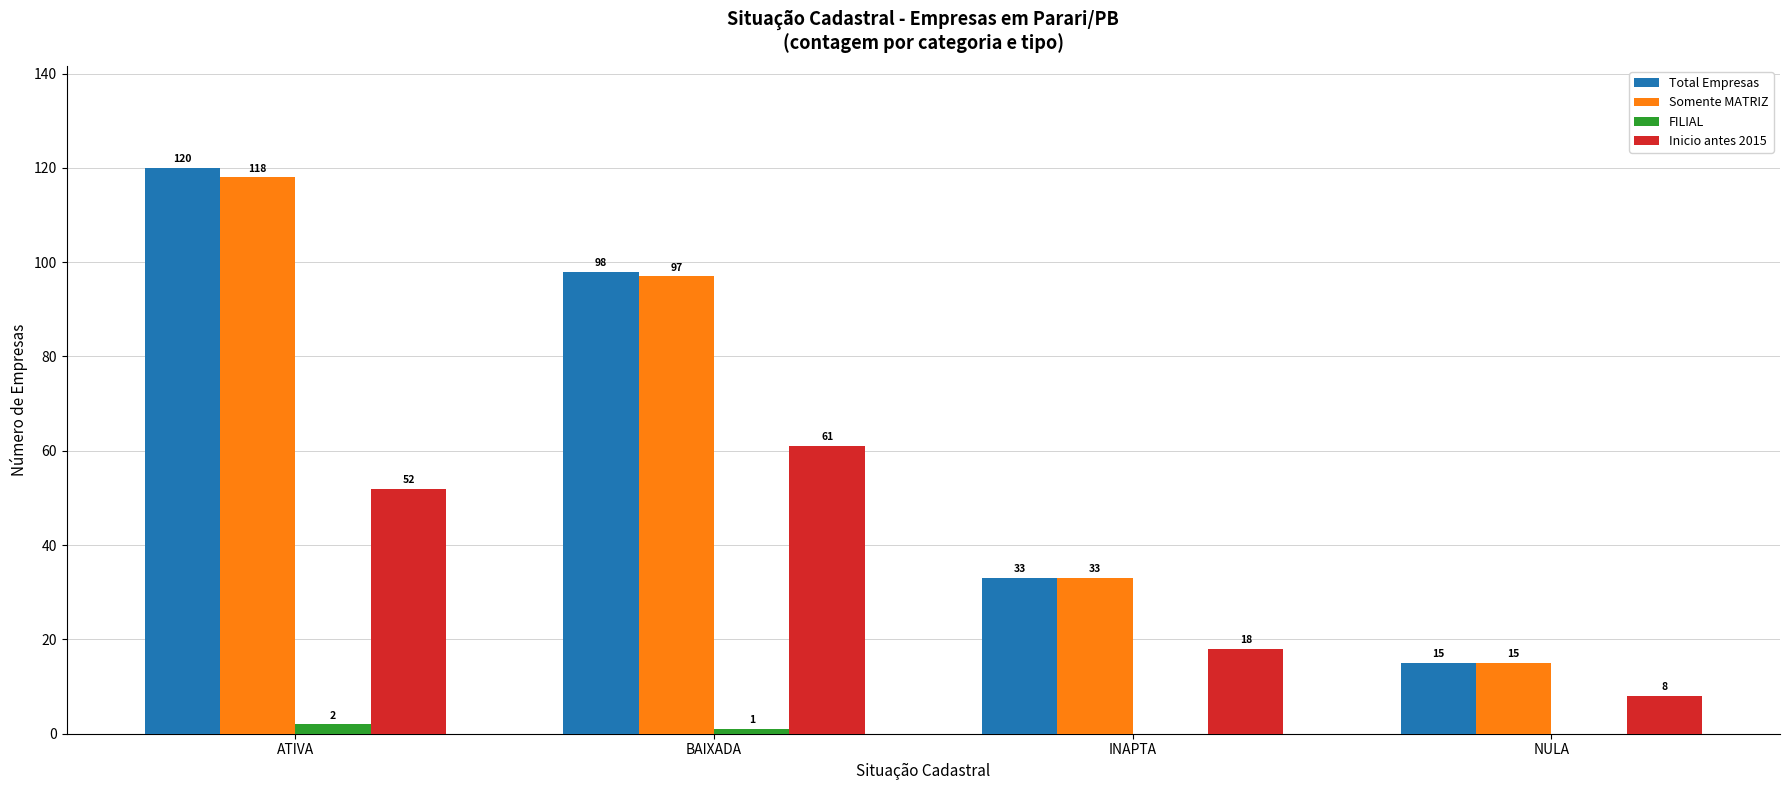

At which label does Somente MATRIZ reach its peak?

ATIVA